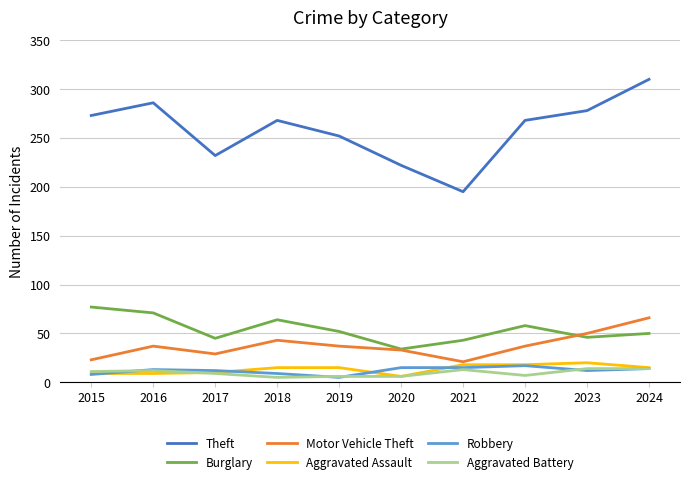

What is the maximum value for Motor Vehicle Theft?

66